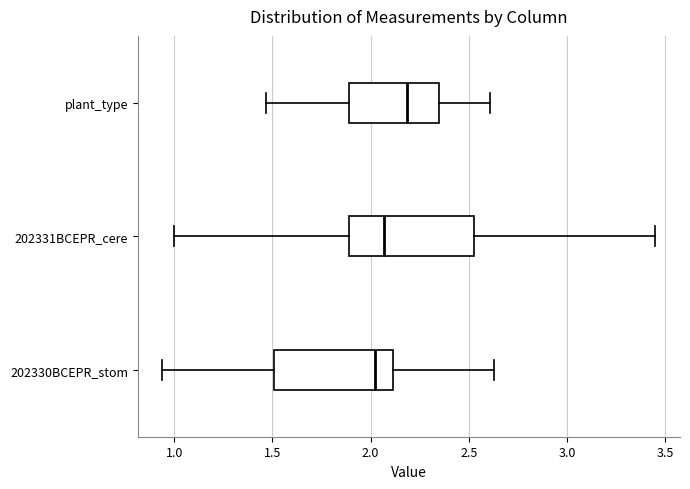

Reading bottom to top, read every box against the x-axis: the position of its median line, the range the box covers, and the ends of its whiskers. The values are not printed on the chart, so give them approximately, as read against the axis.

202330BCEPR_stom: median 2.05, box 1.50 to 2.10, whiskers 0.95 to 2.65
202331BCEPR_cere: median 2.05, box 1.90 to 2.55, whiskers 1.00 to 3.45
plant_type: median 2.20, box 1.90 to 2.35, whiskers 1.45 to 2.60